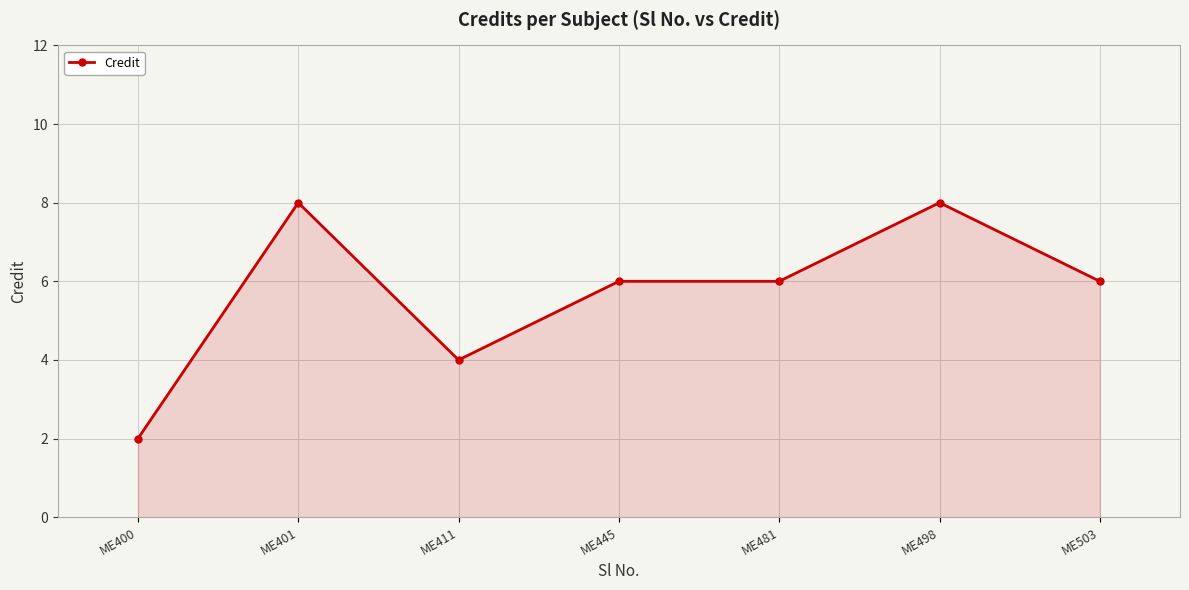

What is the difference between the maximum and second lowest values?

4